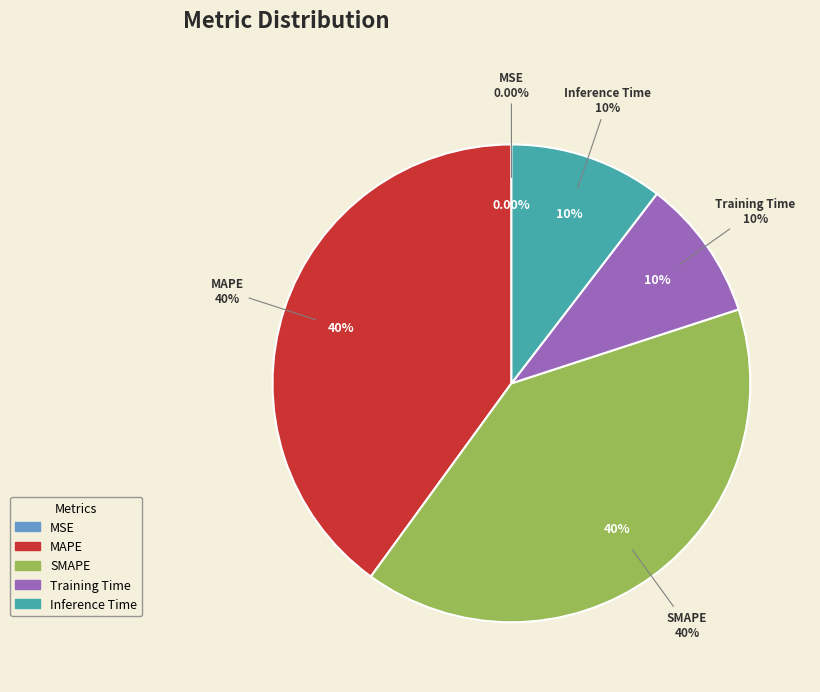

What portion of the pie excludes MAPE?

60.0%